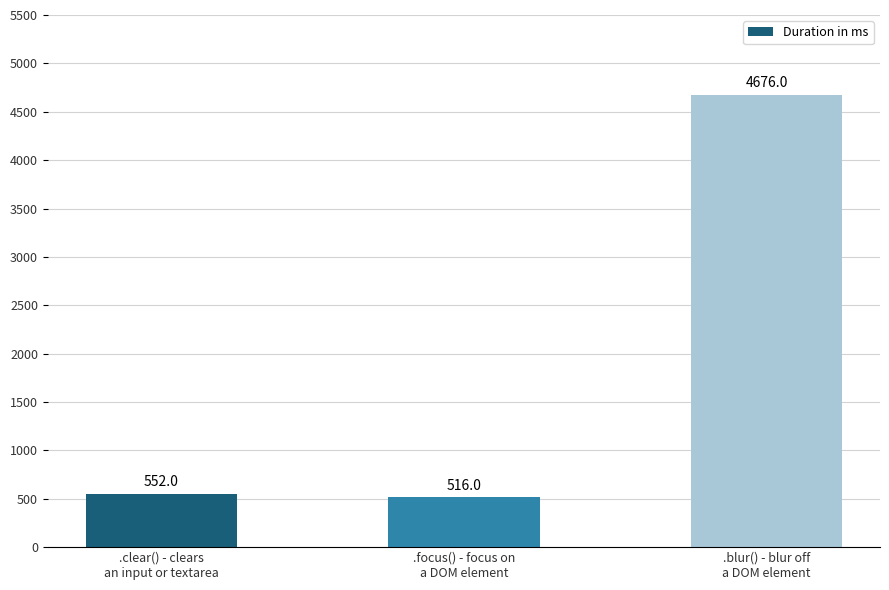

What is the minimum value shown in the chart?

516